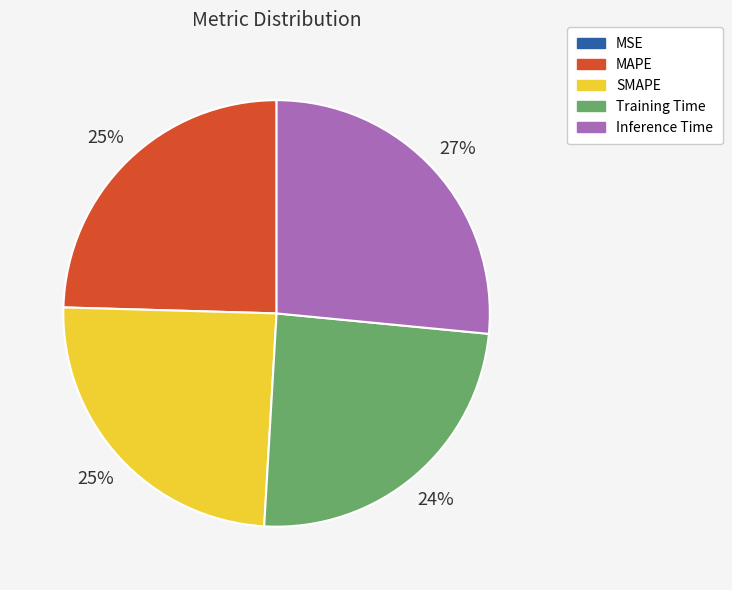

The MAPE slice represents 25% of the pie. True or false?

True